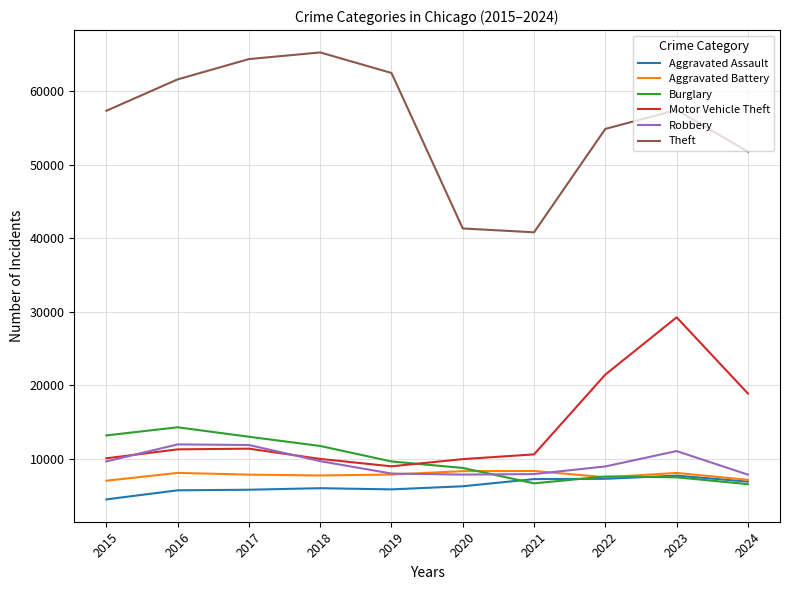

Between 2020 and 2024, which series saw the biggest shift?

Theft